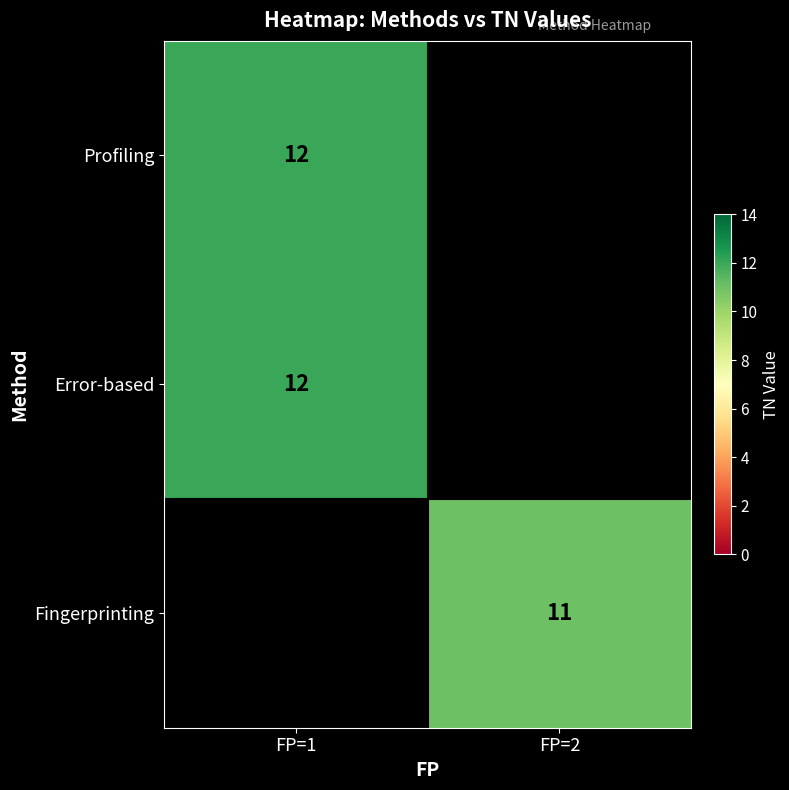

The value of Error-based at FP=1 is 5.0. True or false?

False